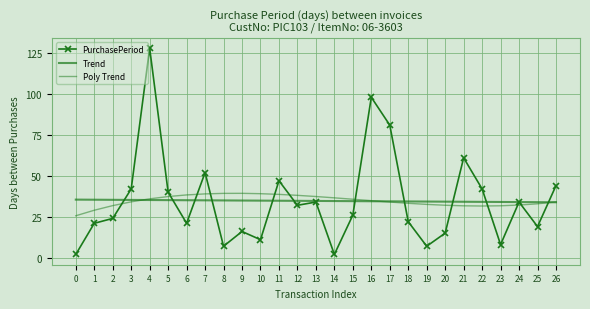

What is the value of the PurchasePeriod point at the 7th from the left?

21.0